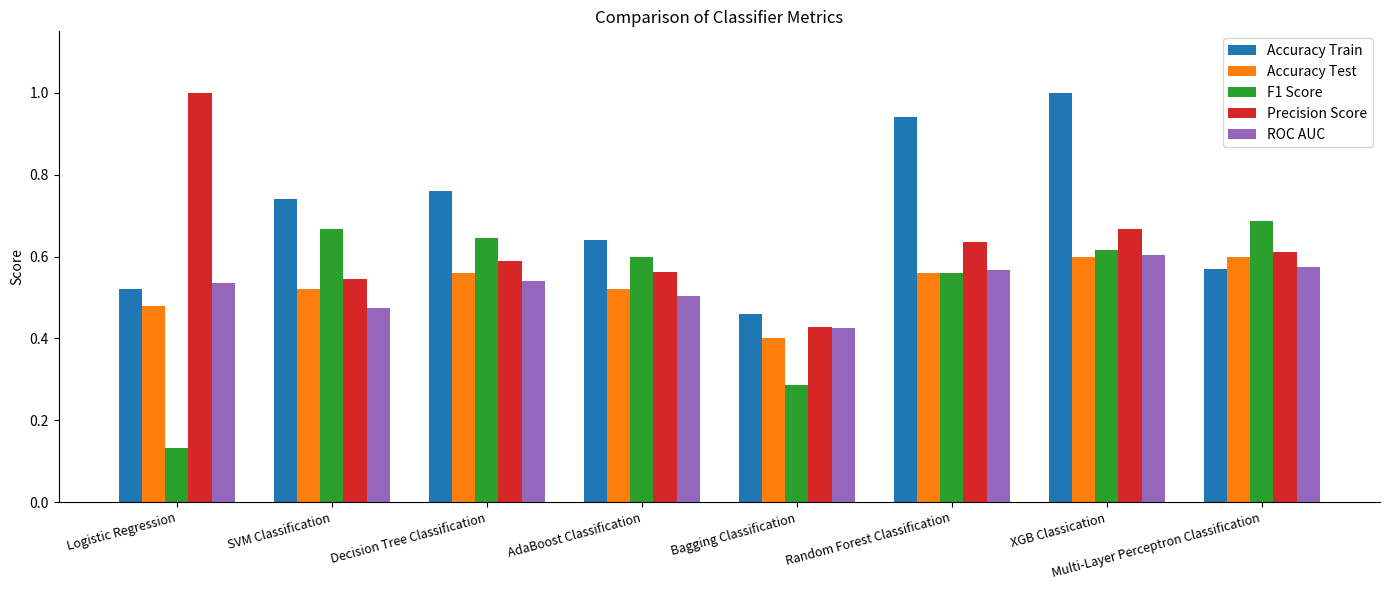

How many groups of bars are there?

8